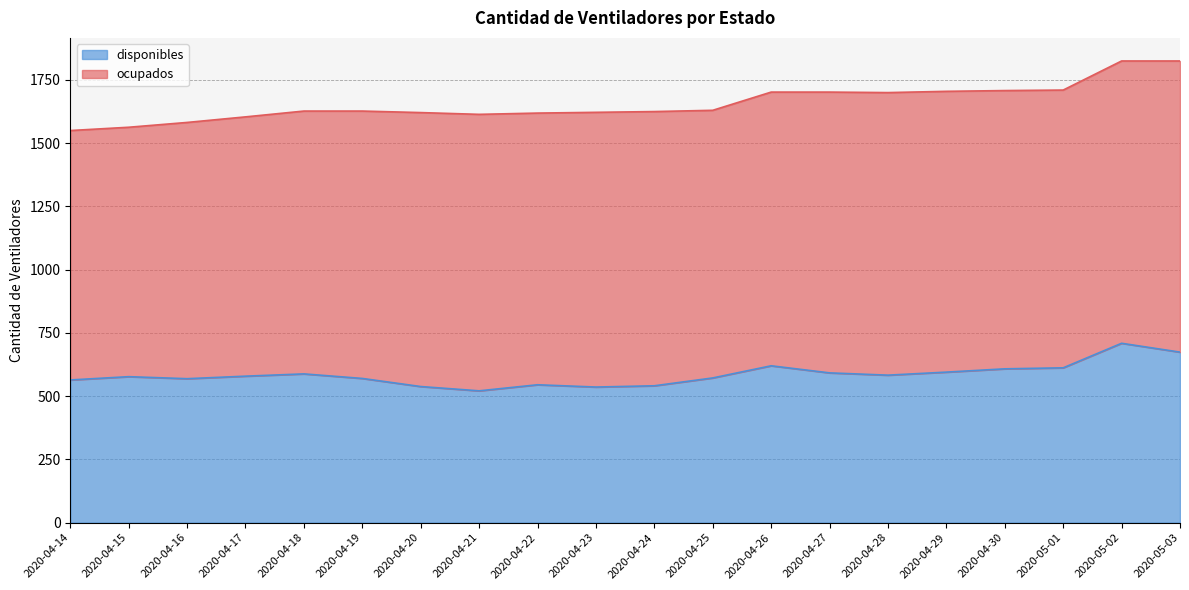

Reading right to left, list all the values displayed in this chart.

2020-05-03=674	2020-05-02=709	2020-05-01=612	2020-04-30=608	2020-04-29=595	2020-04-28=583	2020-04-27=592	2020-04-26=620	2020-04-25=572	2020-04-24=541	2020-04-23=536	2020-04-22=545	2020-04-21=521	2020-04-20=538	2020-04-19=570	2020-04-18=588	2020-04-17=579	2020-04-16=569	2020-04-15=577	2020-04-14=564